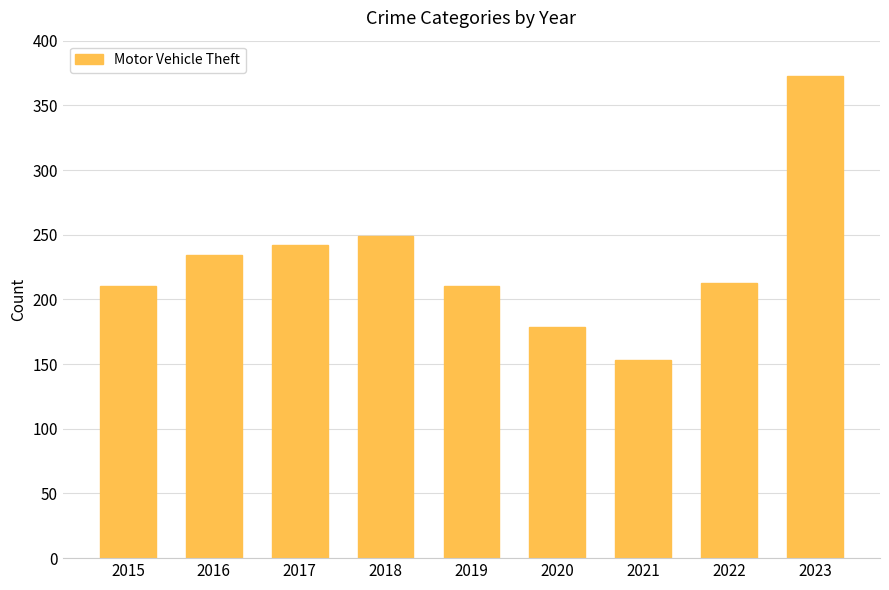

What is the sum of the values at 2023 and 2018?

622